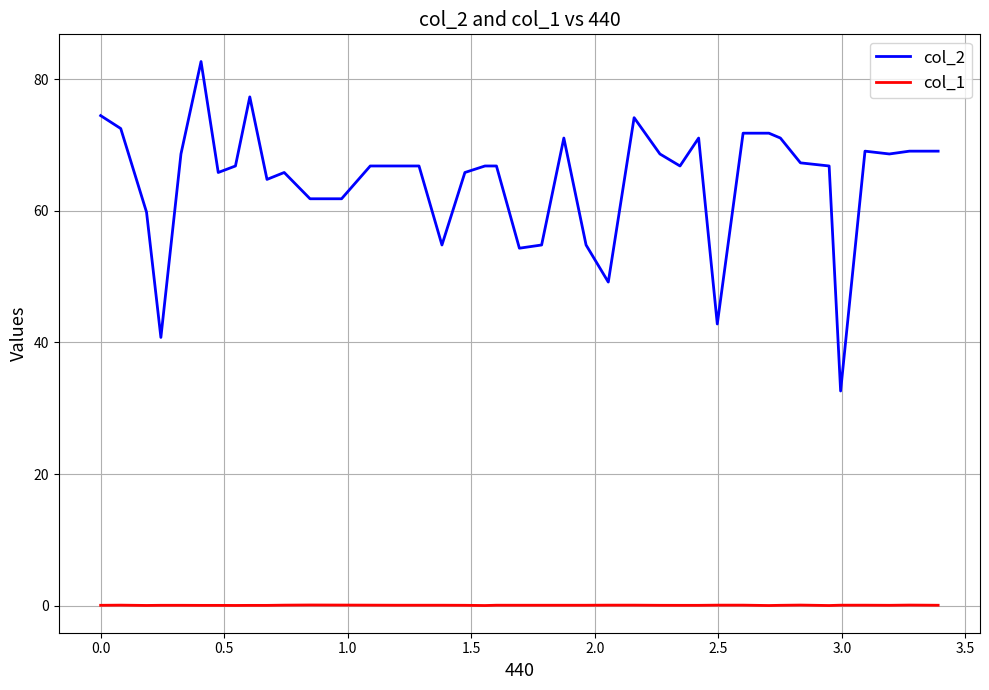

Which series has the widest spread of values?

col_2